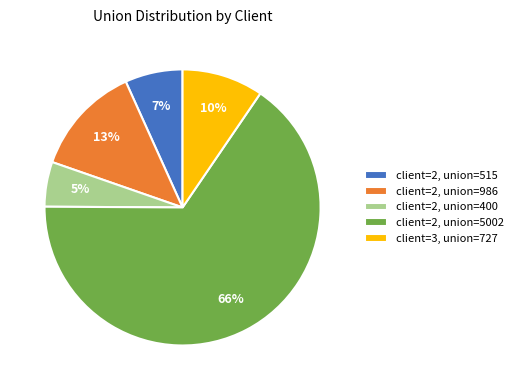

Rank the categories by value from highest to lowest.

client=2, union=5002, client=2, union=986, client=3, union=727, client=2, union=515, client=2, union=400